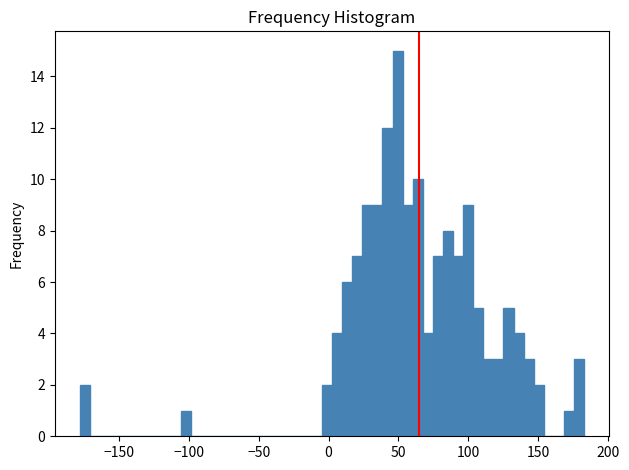

Around what value on the x-axis is the tallest bar? Give the approximate position of its centre, as read against the axis.

50